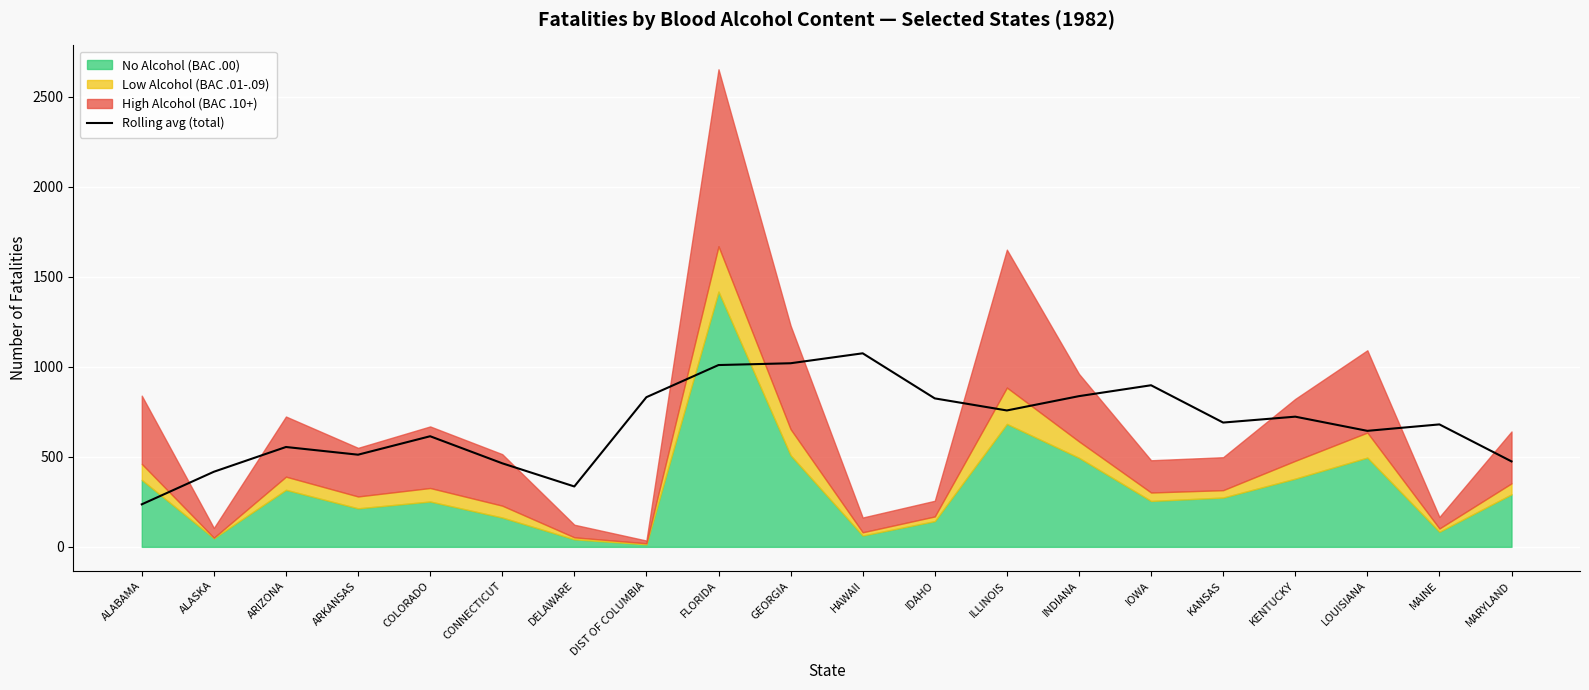

The value at FLORIDA is 463.7. True or false?

False